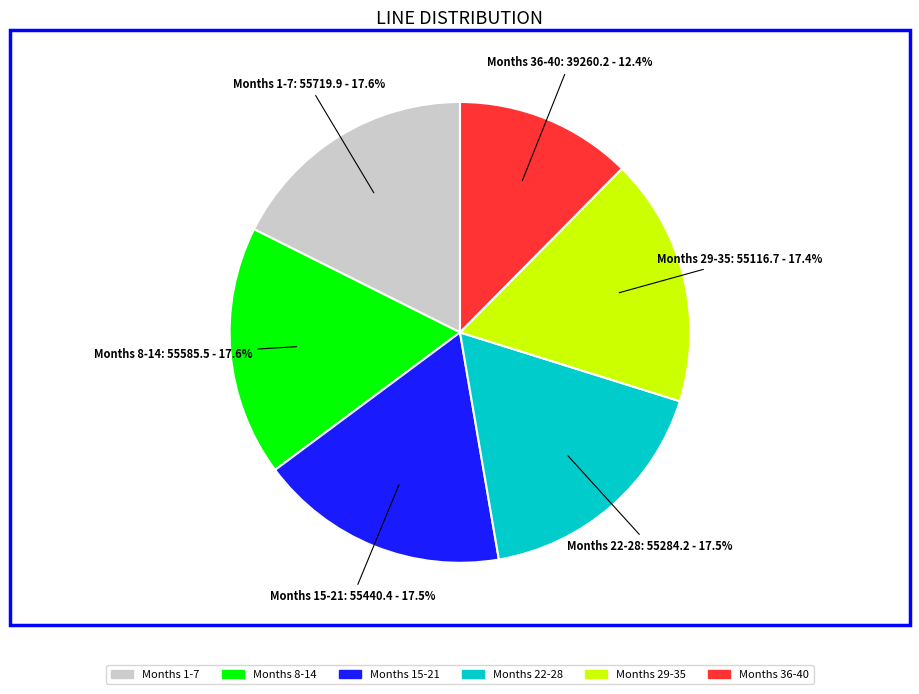

Is there any slice that represents more than half of the pie?

No